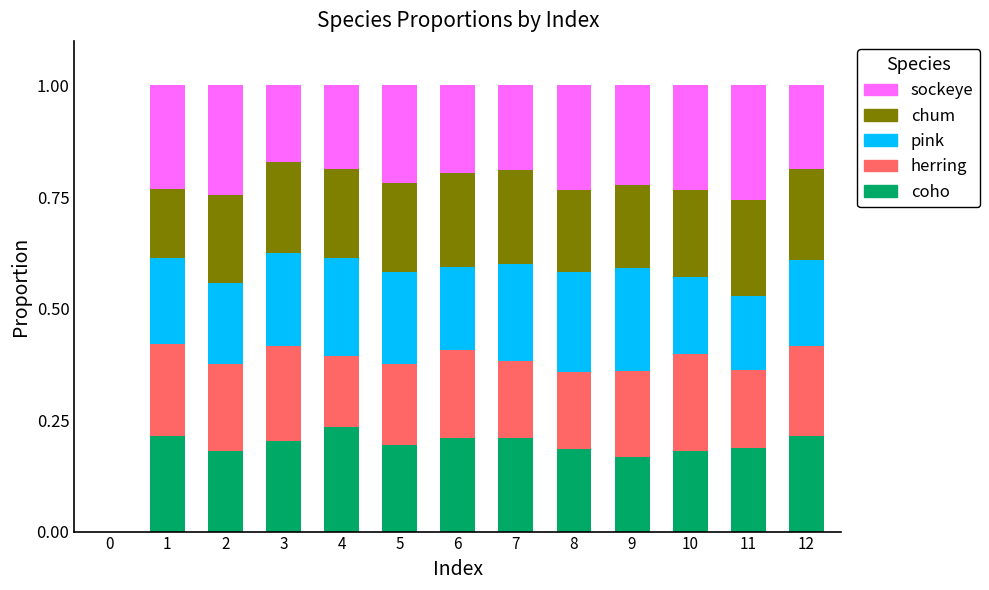

The coho series shows 0.2 at 1. True or false?

True